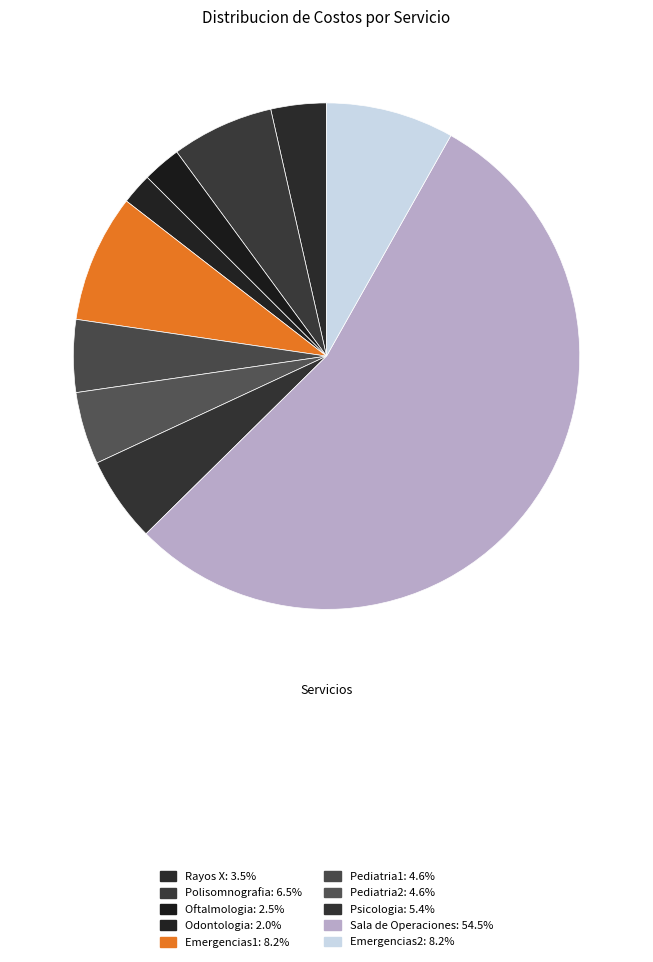

How many segments does this pie chart have?

10